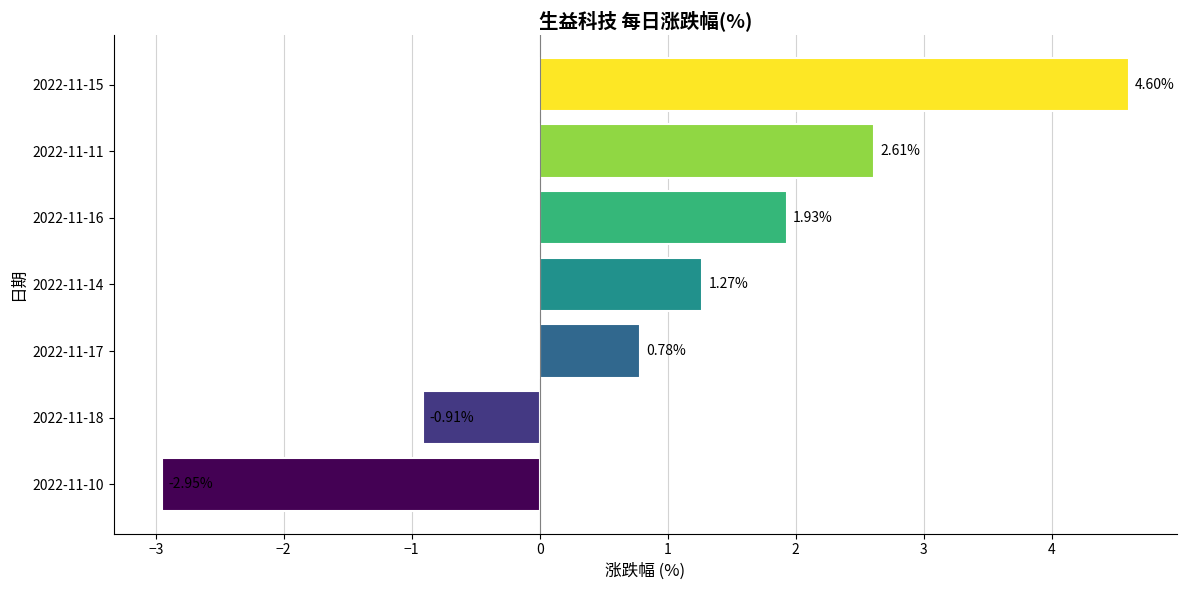

How many bars are there in total?

7